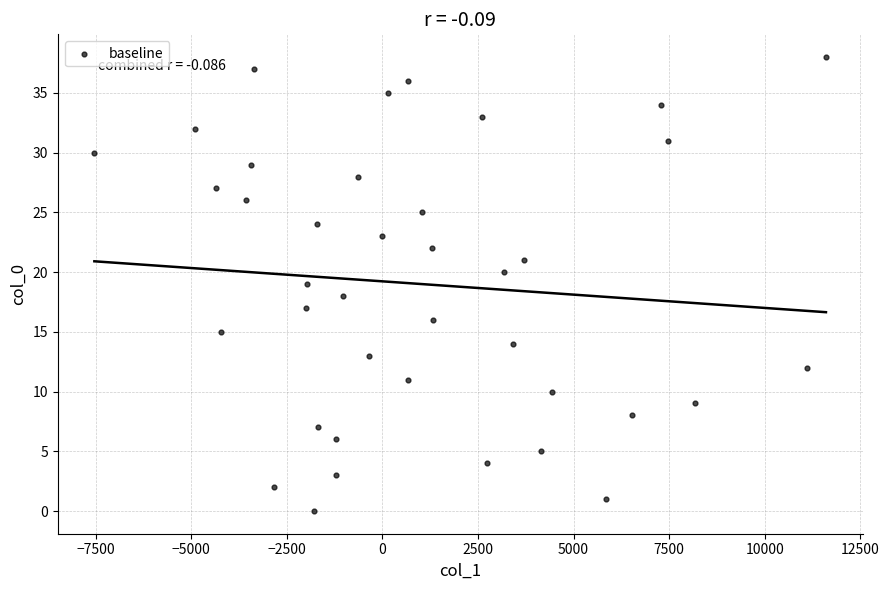

What is the range of Y values (max minus min)?

38